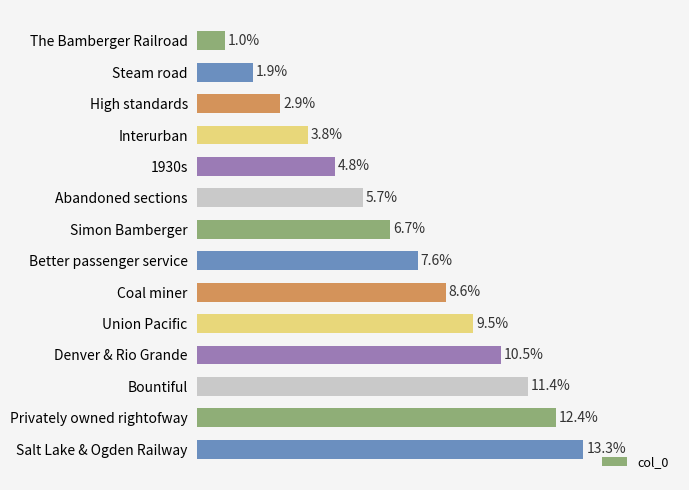

What is the smallest value displayed?

1